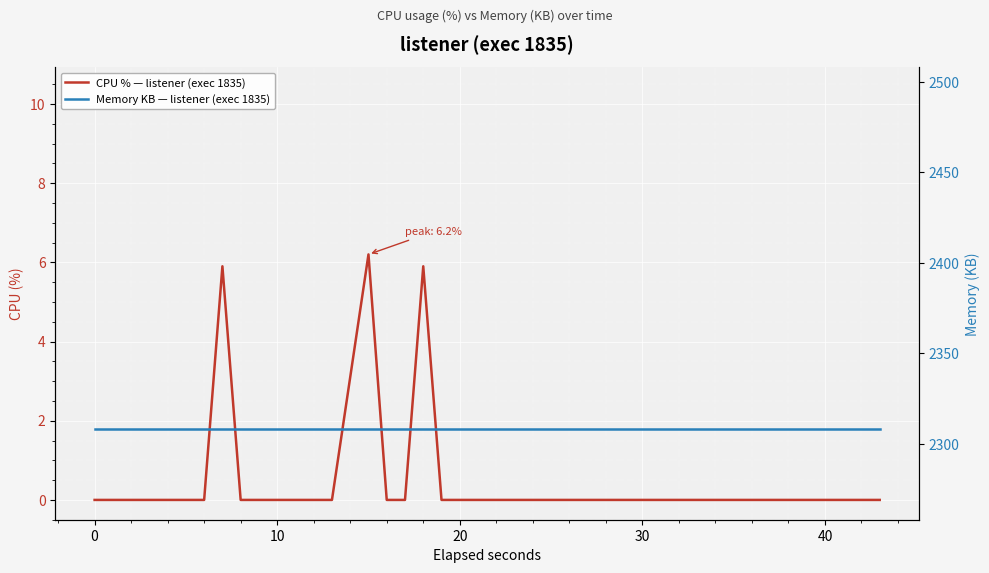

The CPU % — listener (exec 1835) series shows -2.2 at 40. True or false?

False